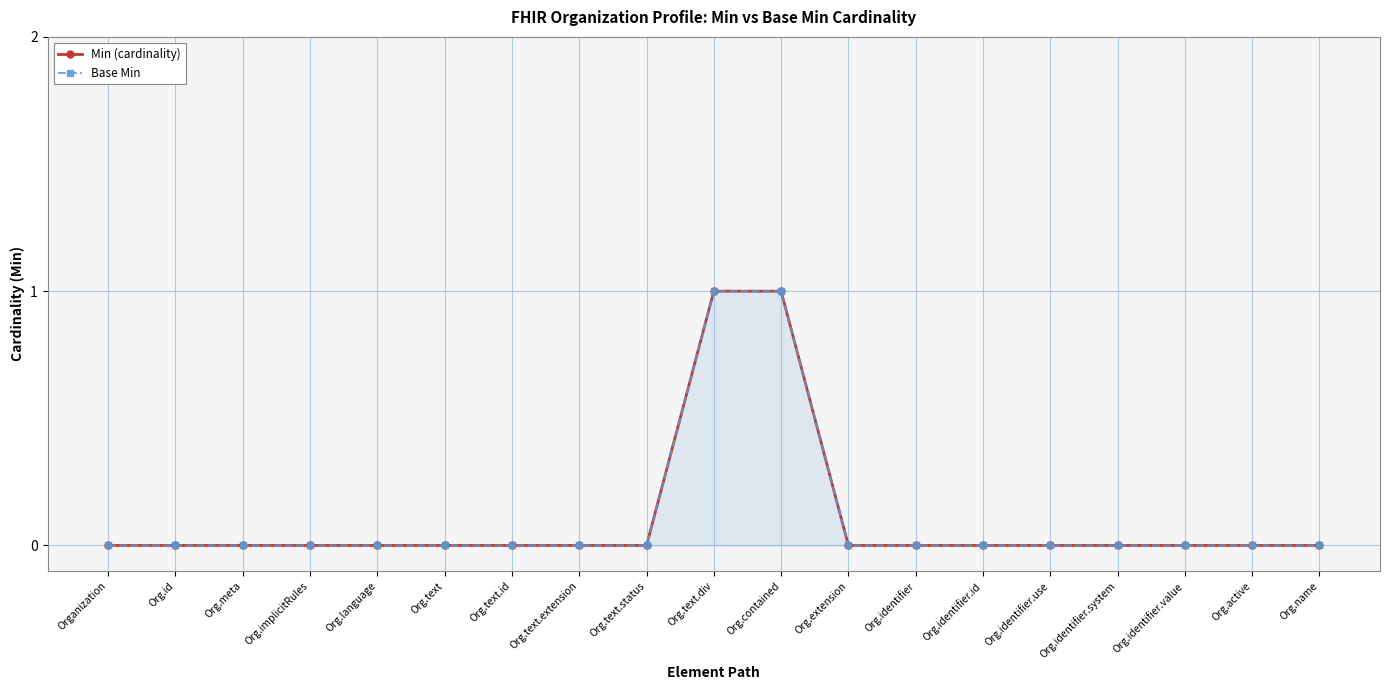

True or false: Min (cardinality) and Base Min cross at least once.

False